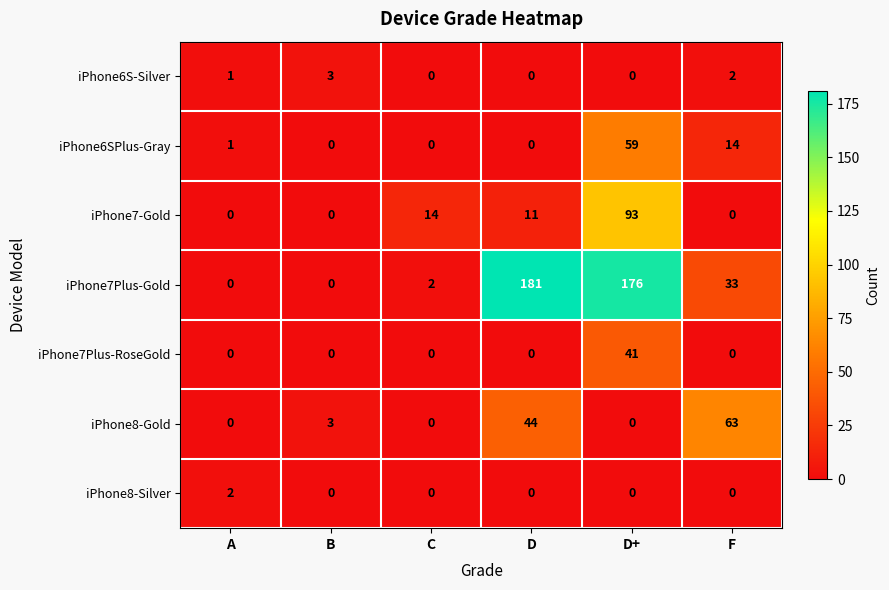

What is the sum of the iPhone7Plus-Gold values at F and D?

214